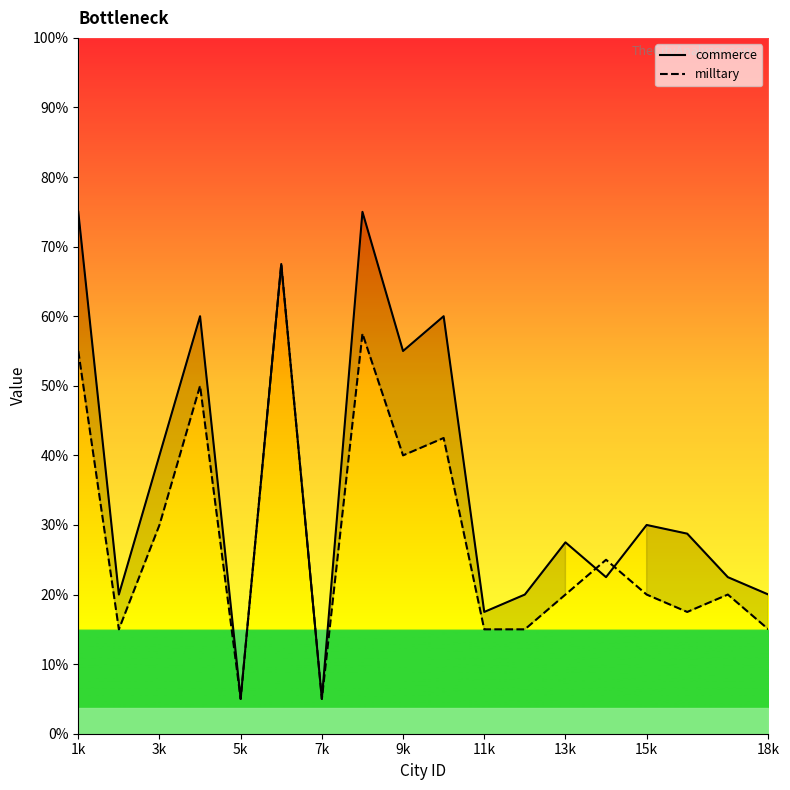

List the series in order of their peak value, highest first.

commerce, milltary